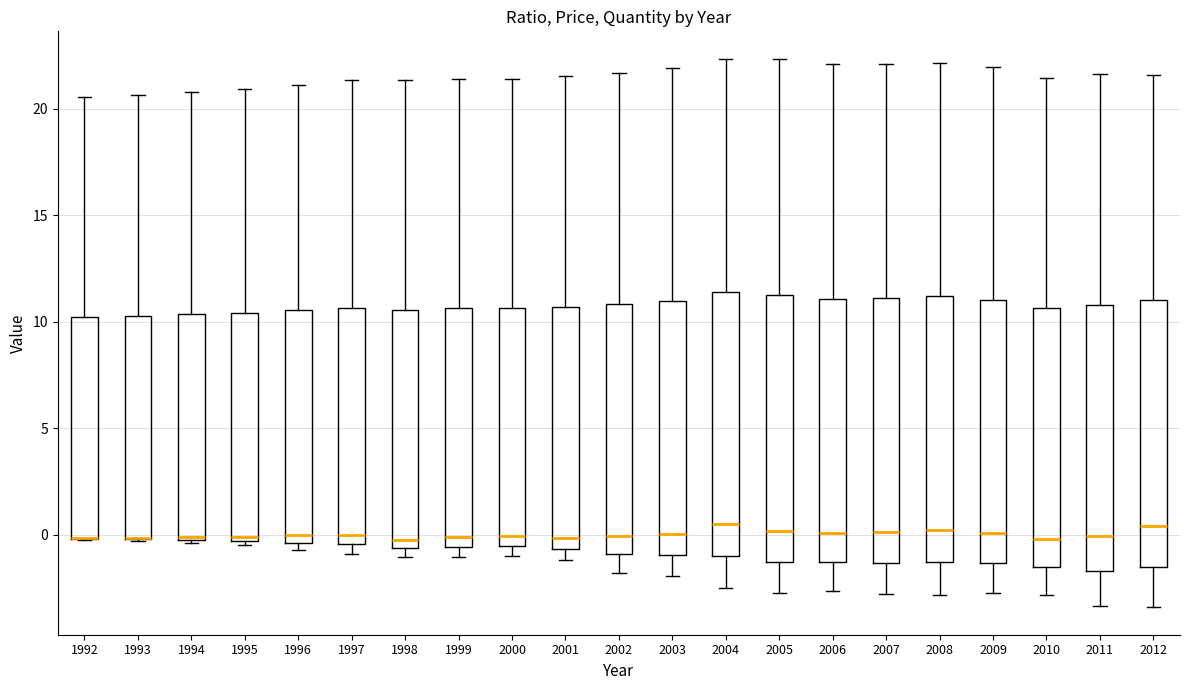

Where does the lower whisker of the box at x = 2001 end on the y-axis? The values are not printed on the chart, so give them approximately, as read against the axis.

-1.0